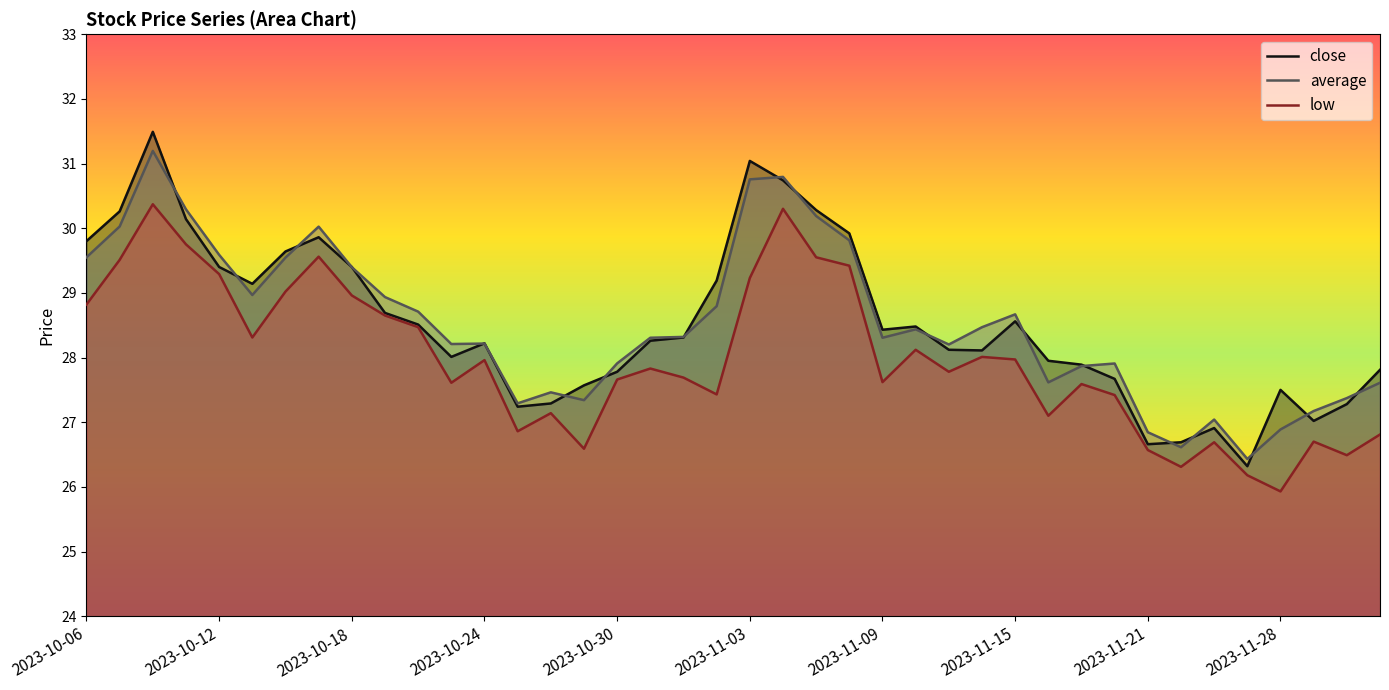

What is the approximate value of low at 35?

26.2